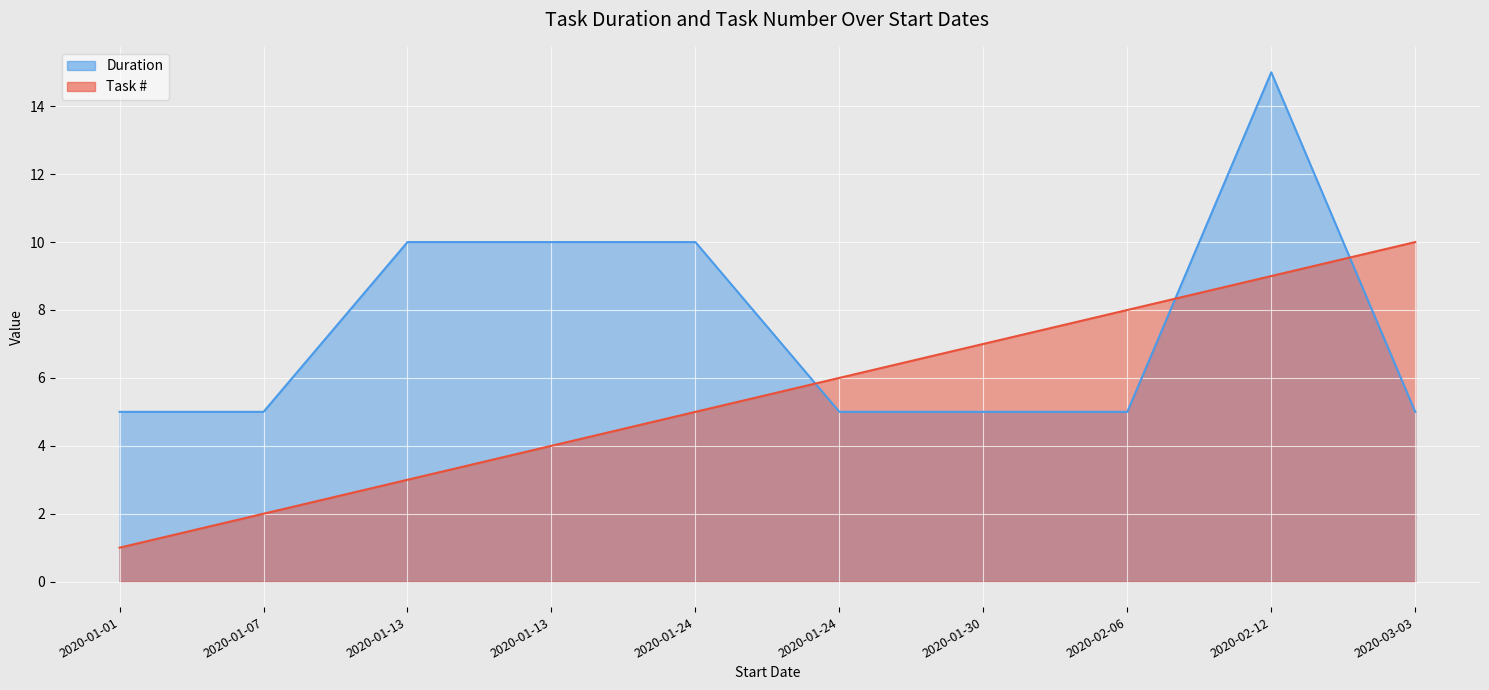

Which category has the lowest value across all series?

2020-01-01